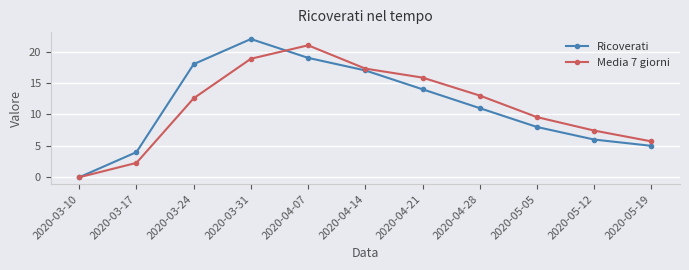

Reading right to left, what are all the values shown in this chart?

Ricoverati: 5.0	6.0	8.0	11.0	14.0	17.0	19.0	22.0	18.0	4.0	0.0
Media 7 giorni: 5.7	7.4	9.6	13.0	15.9	17.3	21.0	18.9	12.6	2.3	0.0